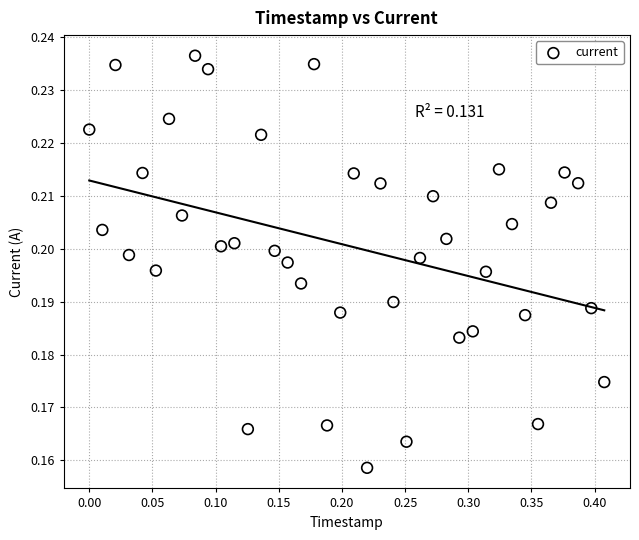

What is the range of X values (max minus min)?

0.4